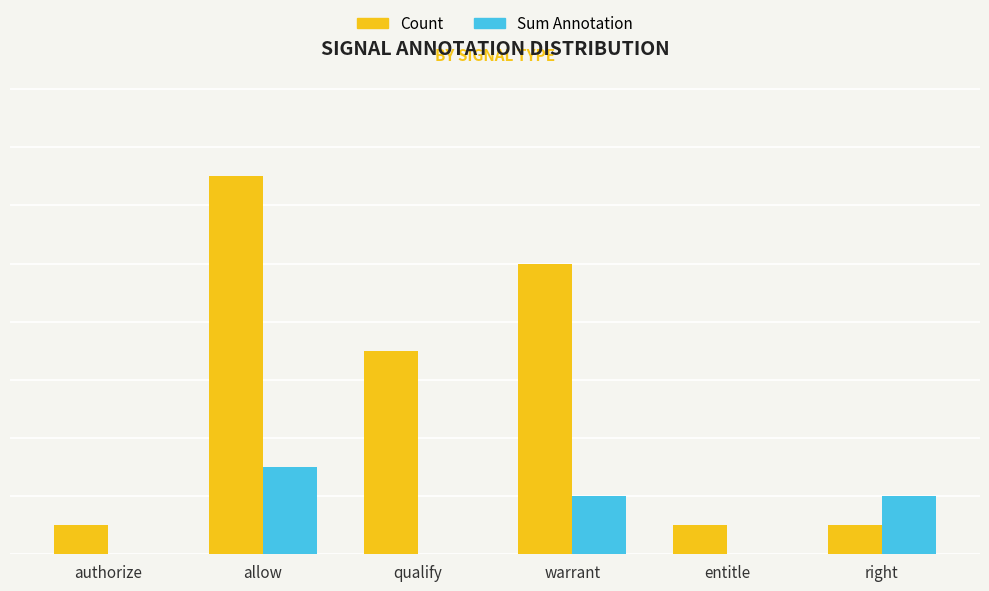

What are all the series names shown in the legend?

Count, Sum Annotation